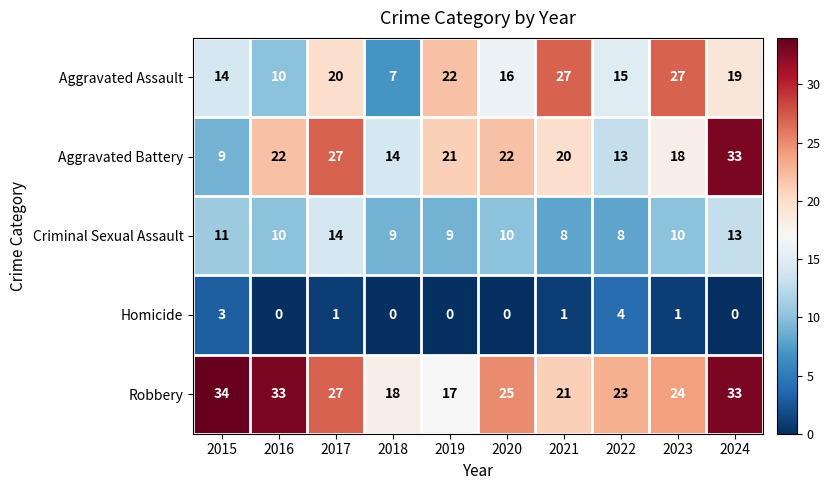

Rank the series at 2023 from highest to lowest value.

Aggravated Assault, Robbery, Aggravated Battery, Criminal Sexual Assault, Homicide